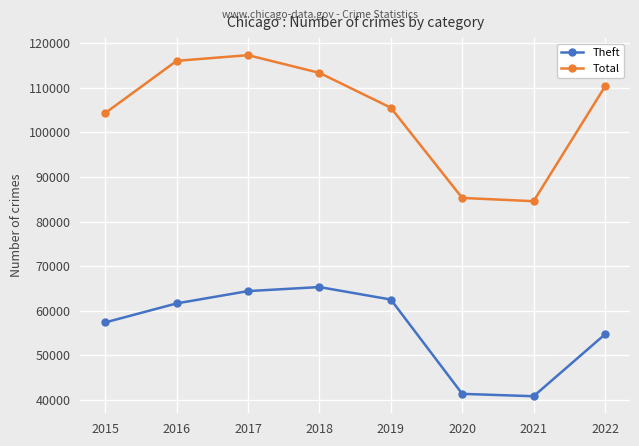

What is the sum of all Total values?

836856